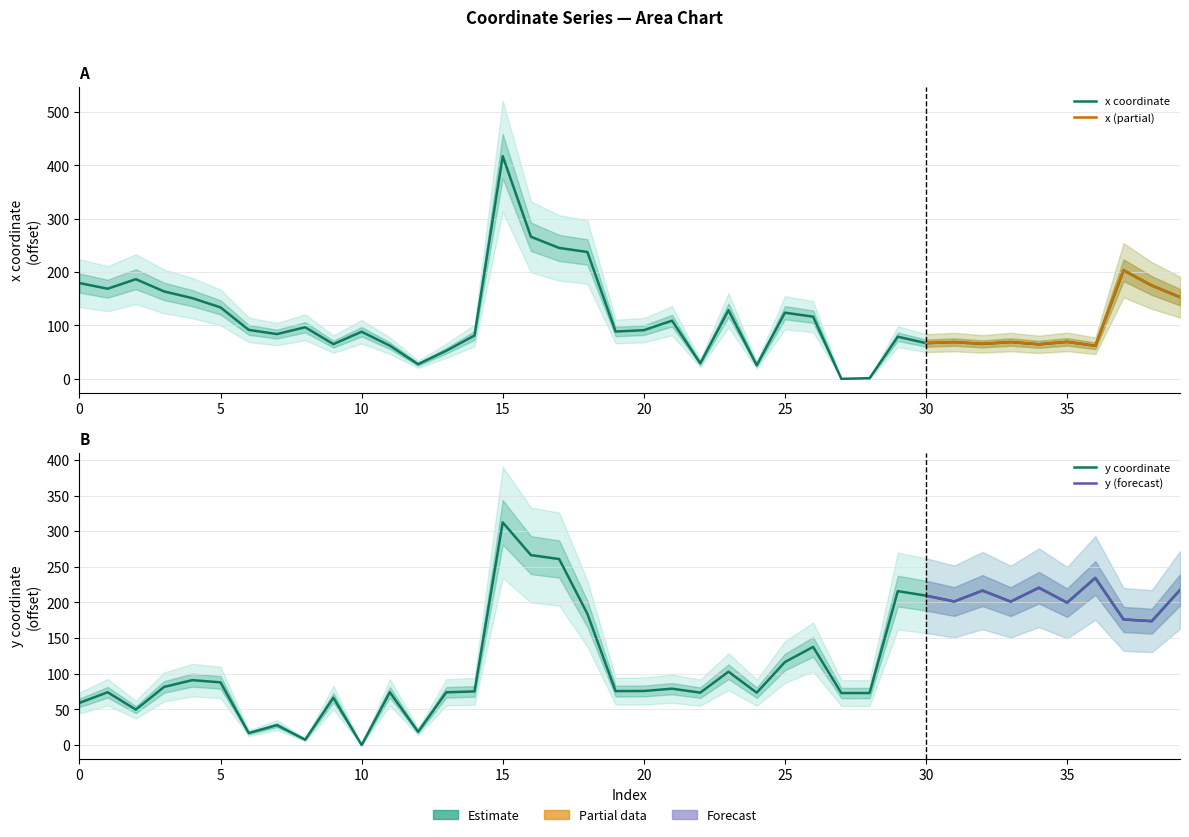

Where is the first local minimum for y?

2